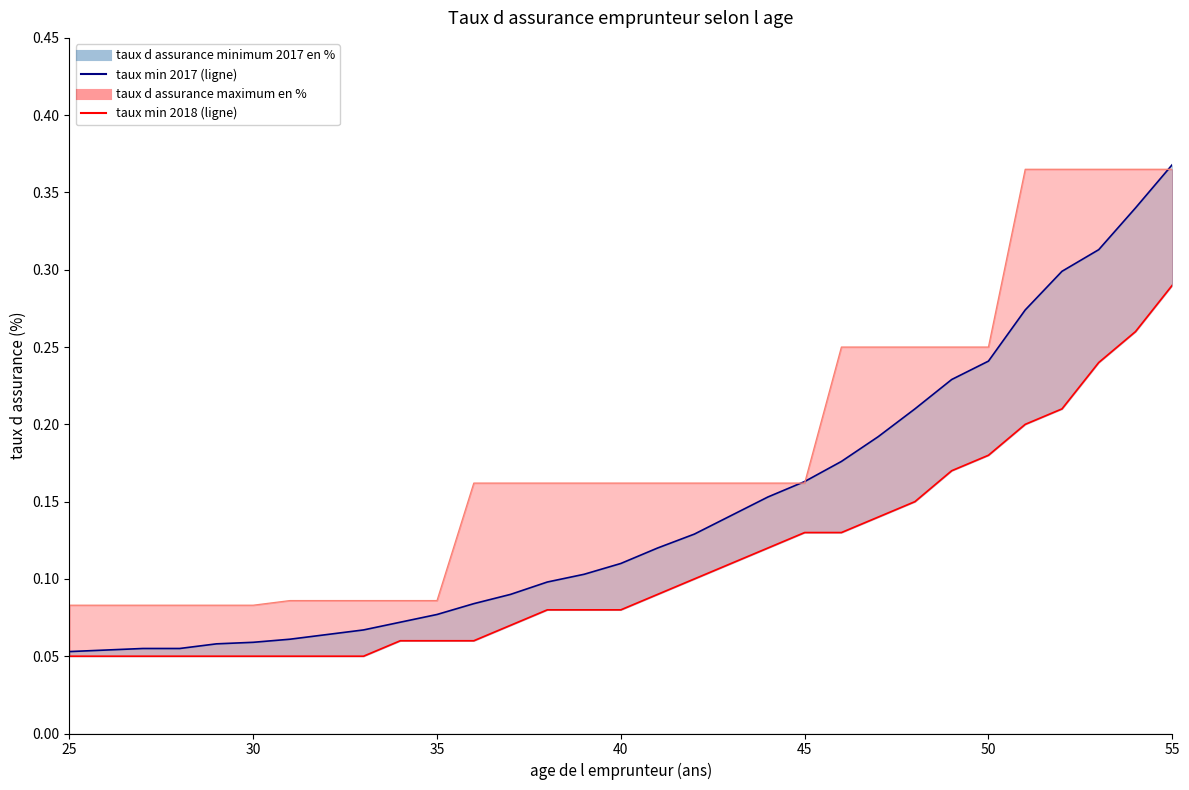

Count the taux d assurance minimum 2018 en % values in the range 0 to 1.

31